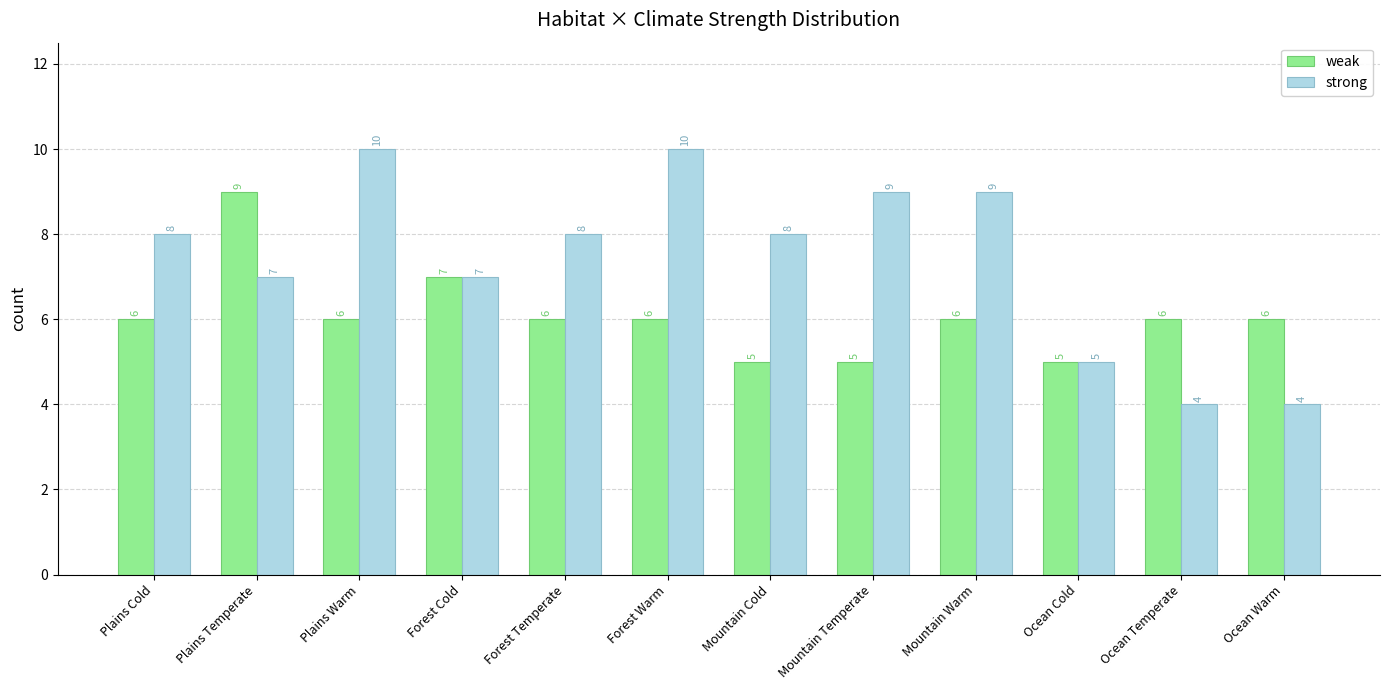

Reading right to left, transcribe all the data shown in this chart.

weak: 6	6	5	6	5	5	6	6	7	6	9	6
strong: 4	4	5	9	9	8	10	8	7	10	7	8